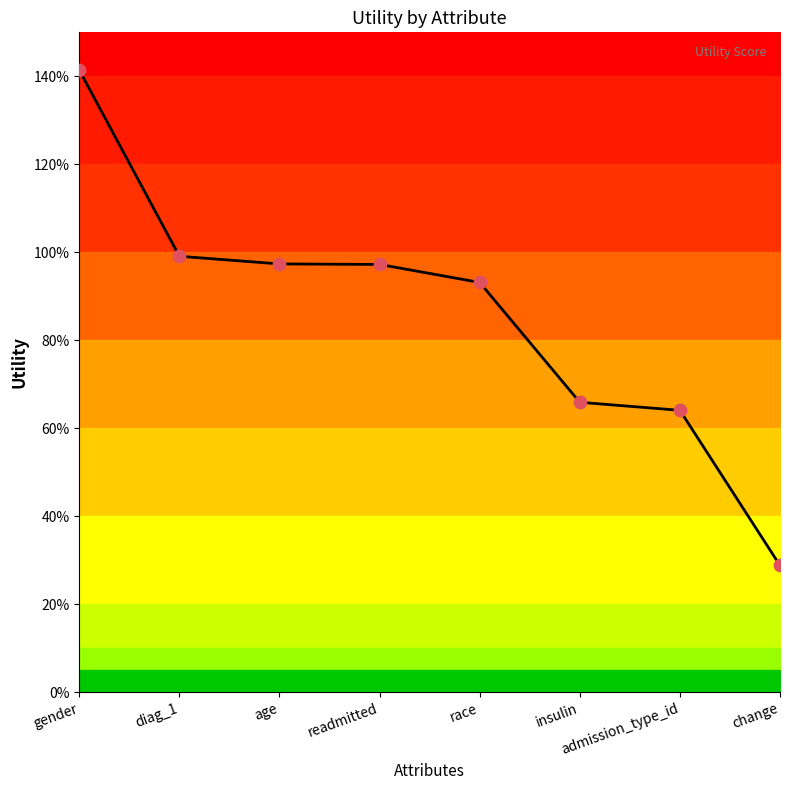

What is the change in value from gender to diag_1?

-0.4